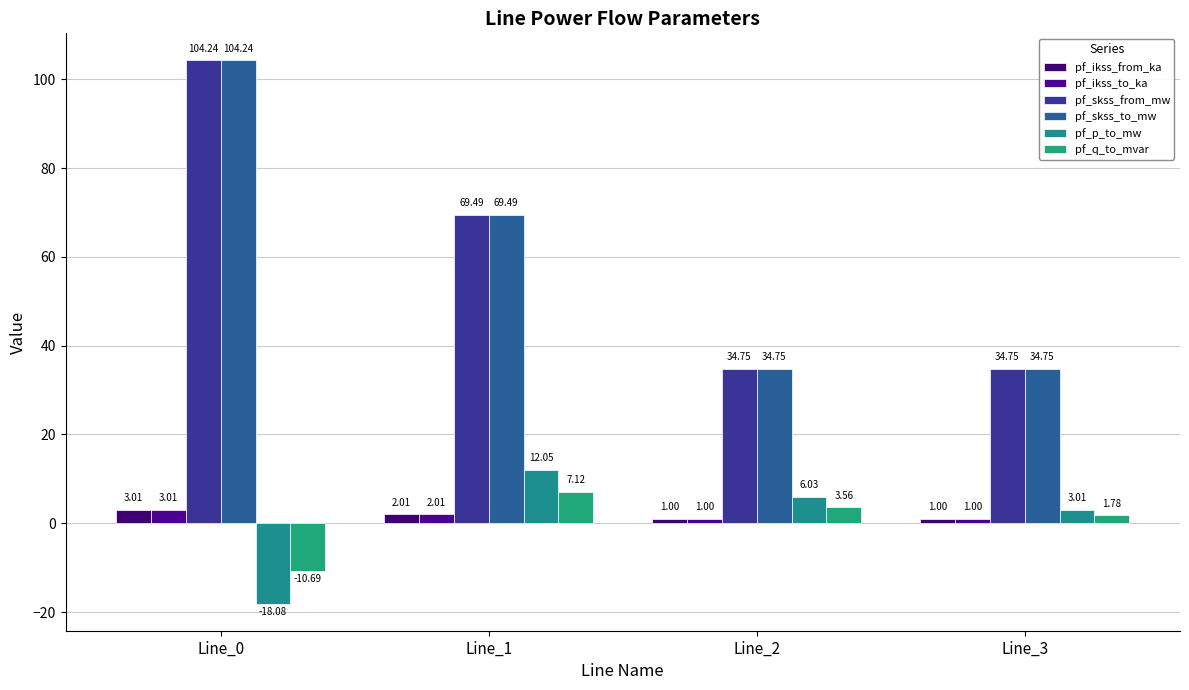

Is it true that pf_q_to_mvar equals 0.7 at Line_3?

False